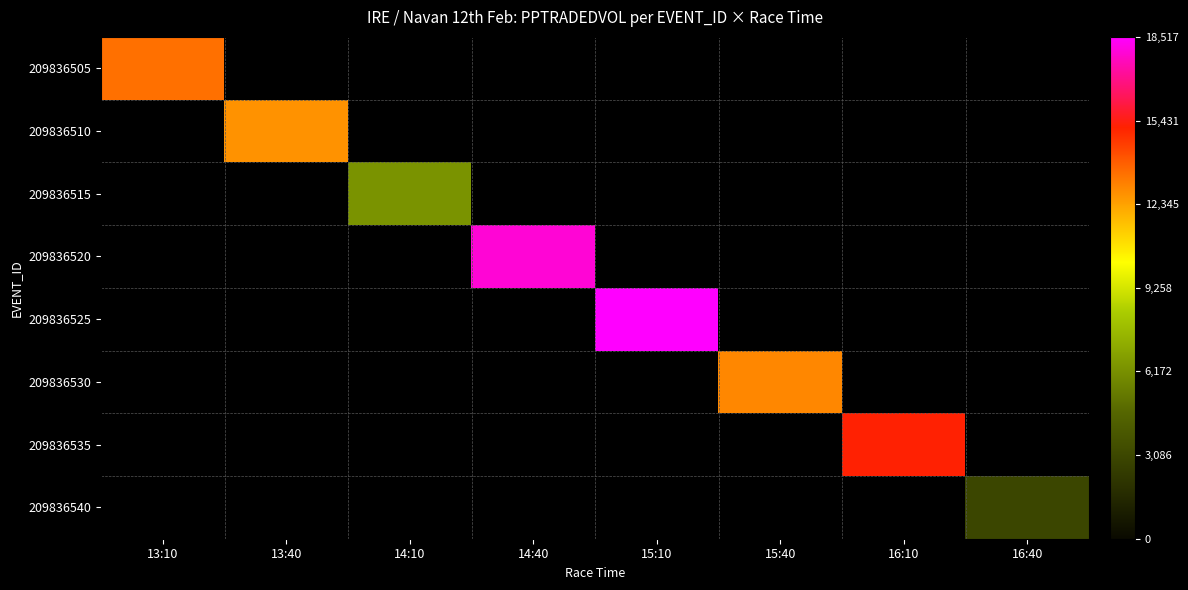

Where is 209836505 nearest to the value 13459?

13:10